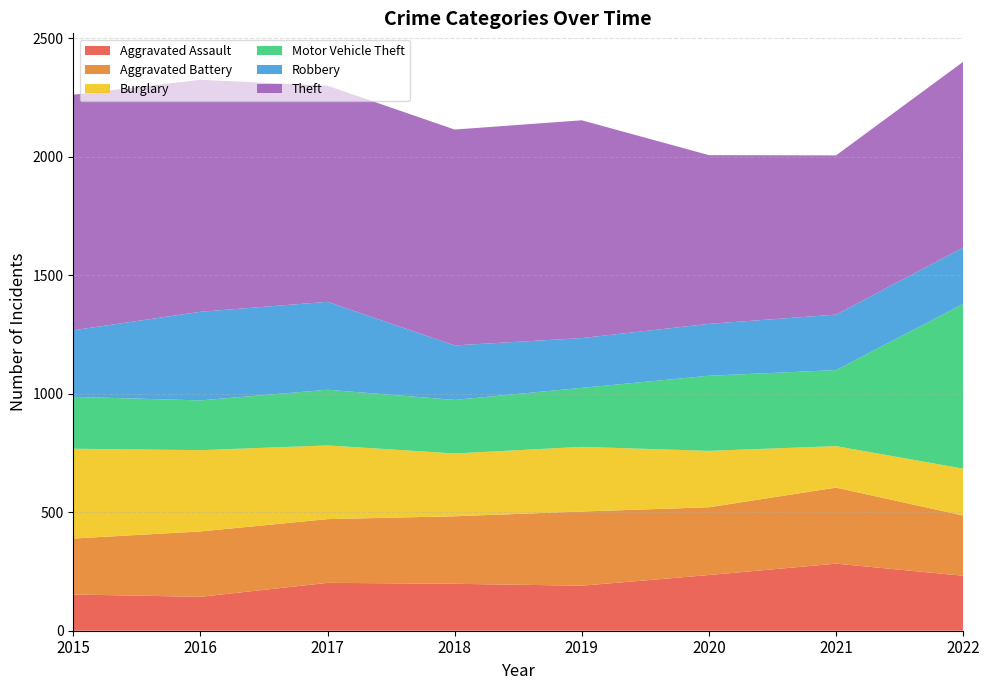

Reading right to left, extract all data points from this chart.

Aggravated Assault: 2022=232	2021=283	2020=235	2019=190	2018=198	2017=202	2016=143	2015=153
Aggravated Battery: 2022=254	2021=321	2020=286	2019=313	2018=285	2017=269	2016=276	2015=236
Burglary: 2022=198	2021=175	2020=238	2019=273	2018=265	2017=311	2016=343	2015=379
Motor Vehicle Theft: 2022=695	2021=321	2020=317	2019=249	2018=226	2017=235	2016=210	2015=219
Robbery: 2022=238	2021=234	2020=219	2019=210	2018=230	2017=371	2016=374	2015=281
Theft: 2022=784	2021=672	2020=712	2019=919	2018=911	2017=912	2016=979	2015=994